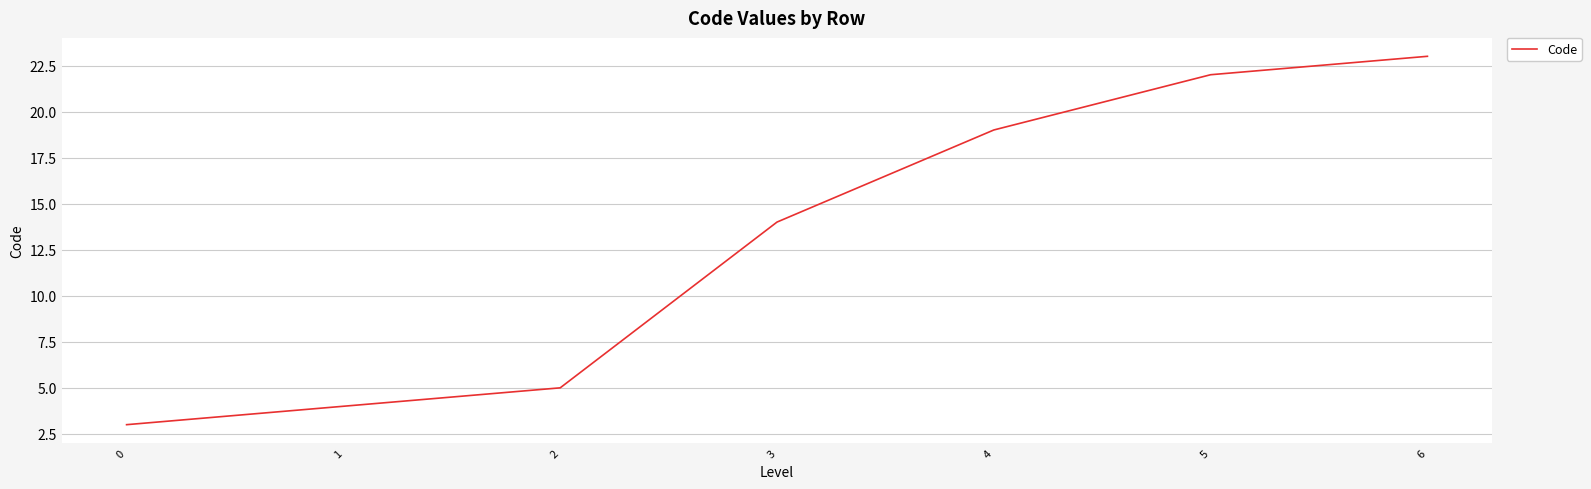

What is the minimum value shown in the chart?

3